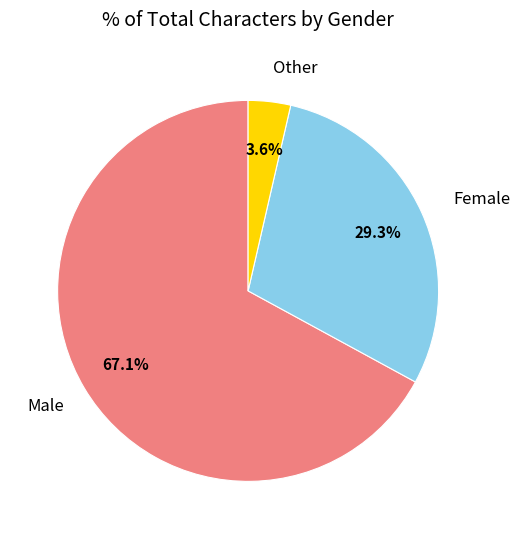

Count the number of slices in the pie.

3